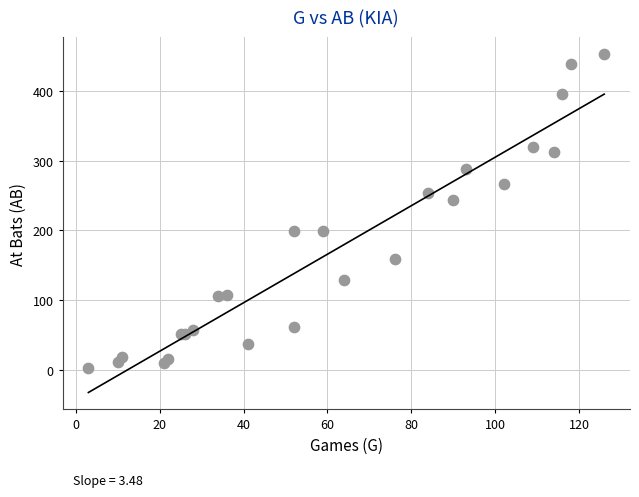

What Y value in the scatter plot is closest to 228?

243